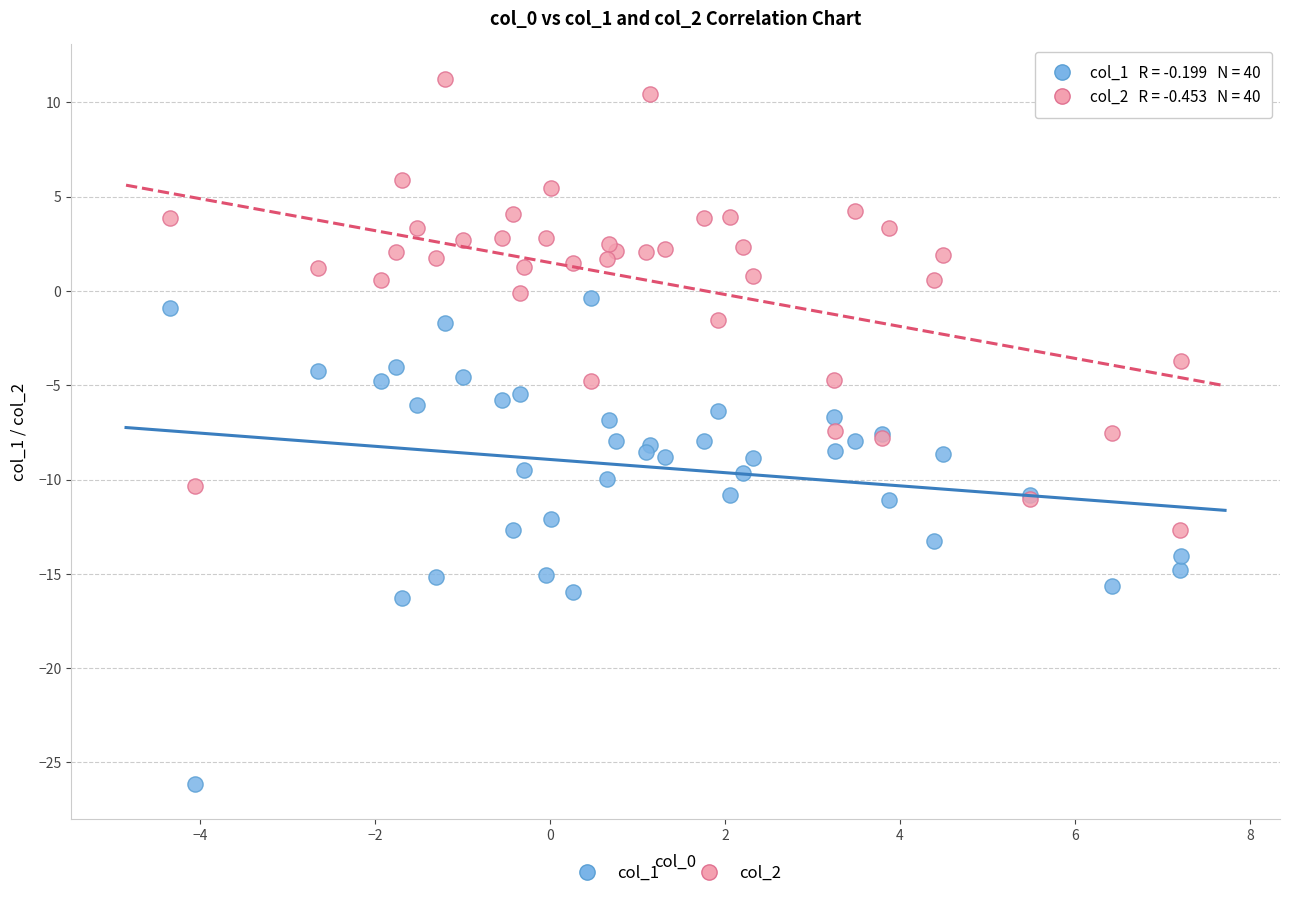

Which series contains the lowest Y value?

col_1